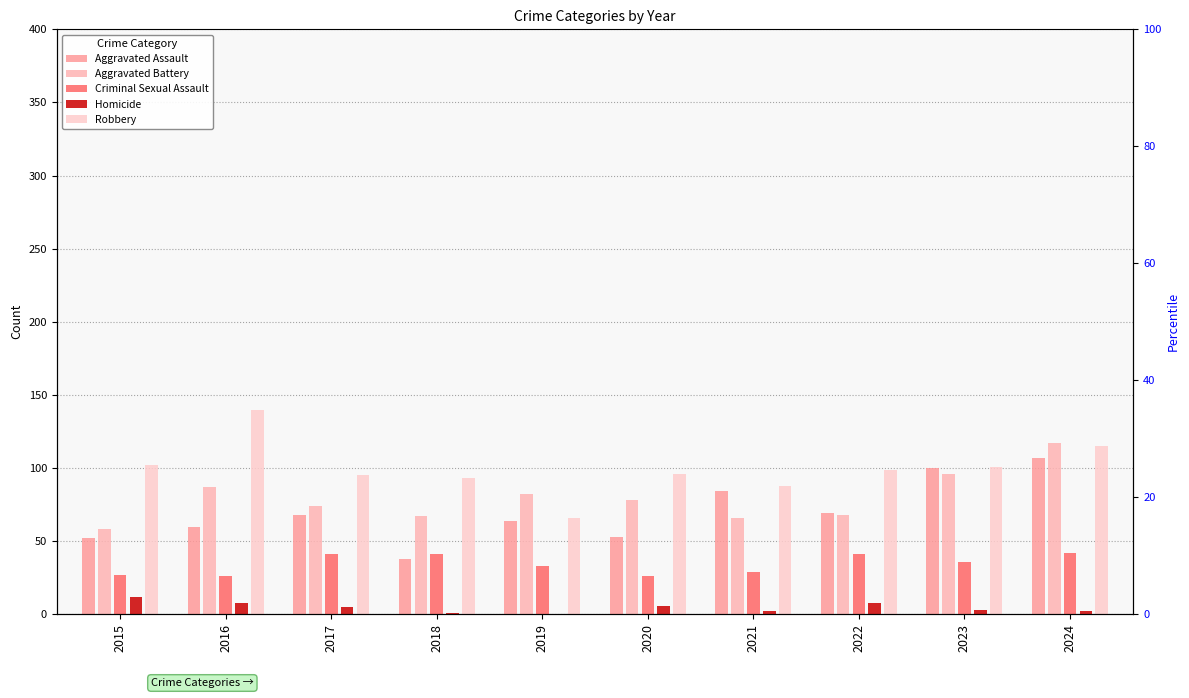

Rank the categories by Homicide value from lowest to highest.

2019, 2018, 2021, 2024, 2023, 2017, 2020, 2016, 2022, 2015